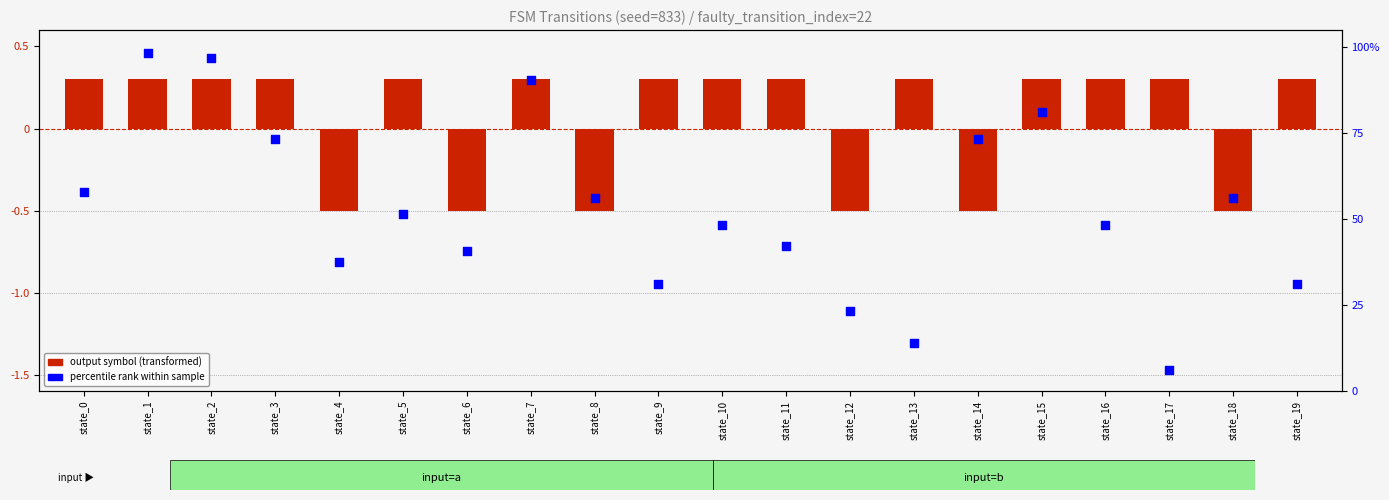

Which series has the widest spread of Y values?

percentile rank within sample